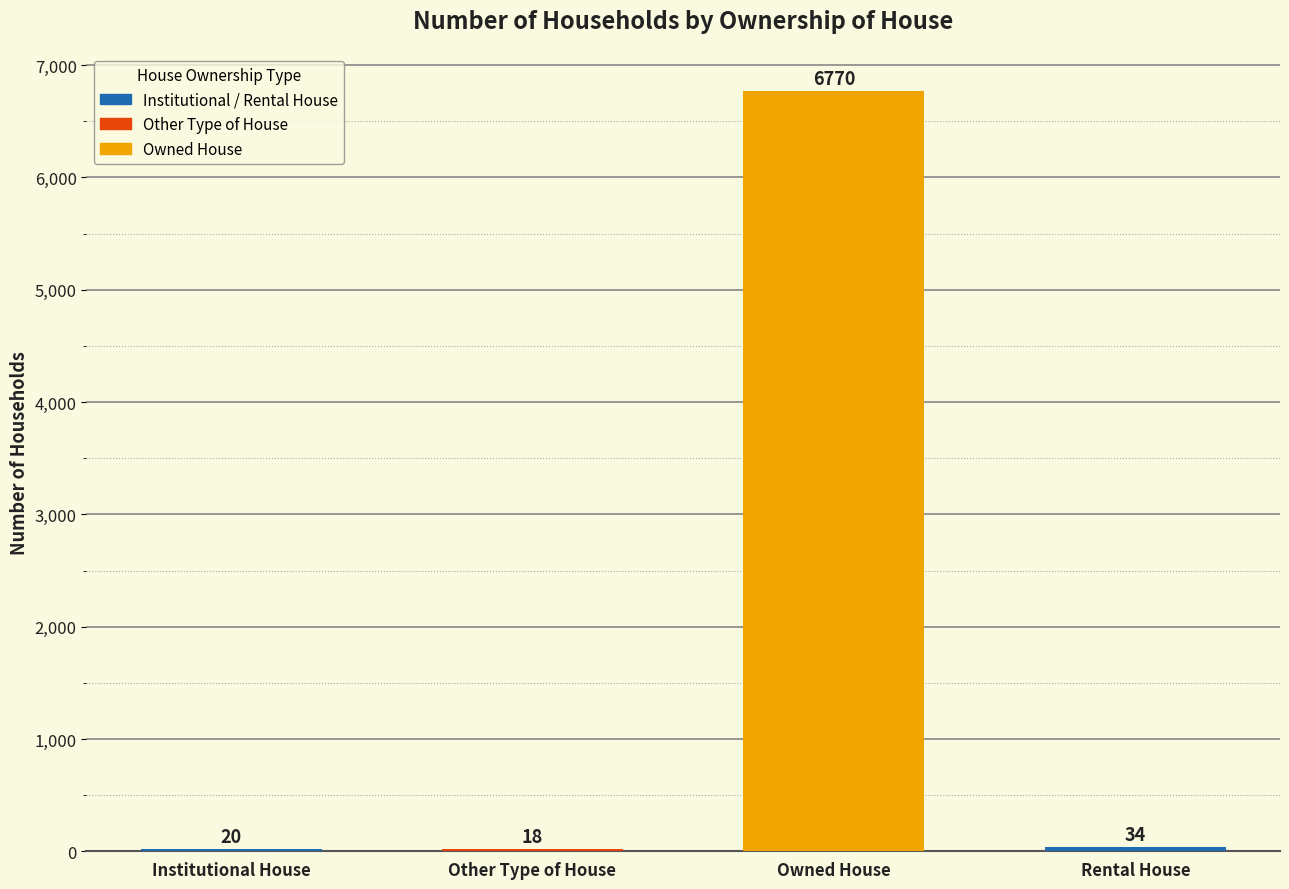

Which category has the highest value across all series?

Owned House